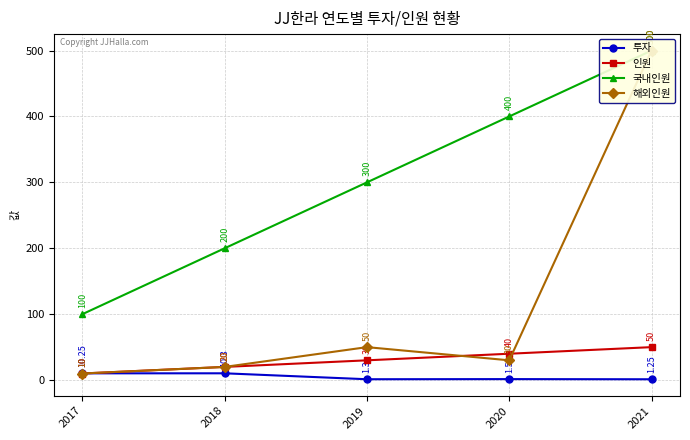

What is the value of the 투자 point at the 5th from the left?

1.2